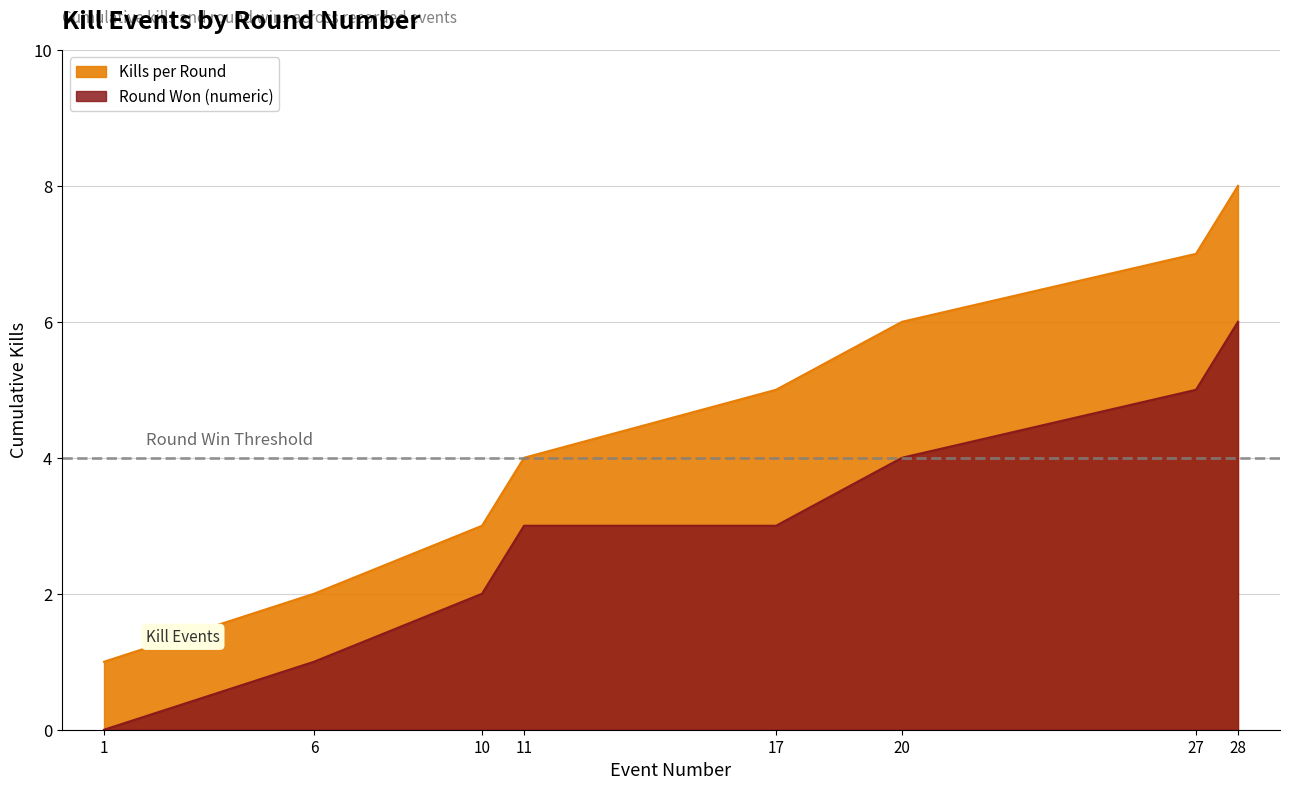

What is the difference between the values at 27 and 11?

3